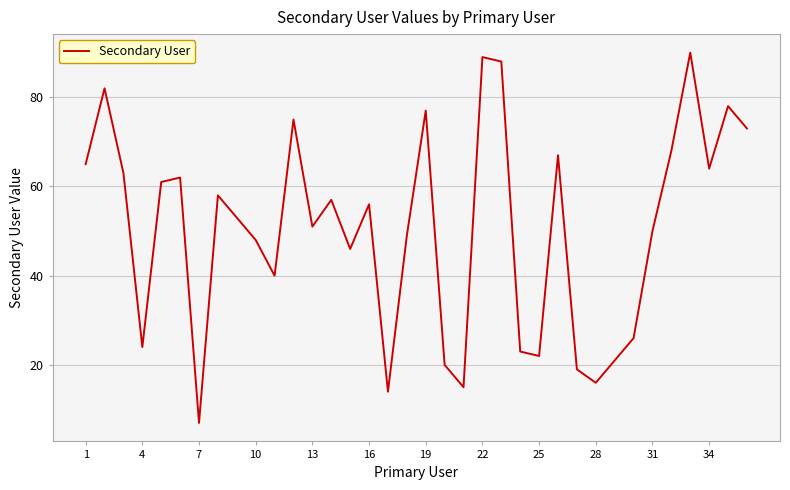

Does the chart display data point markers on the line(s)?

No